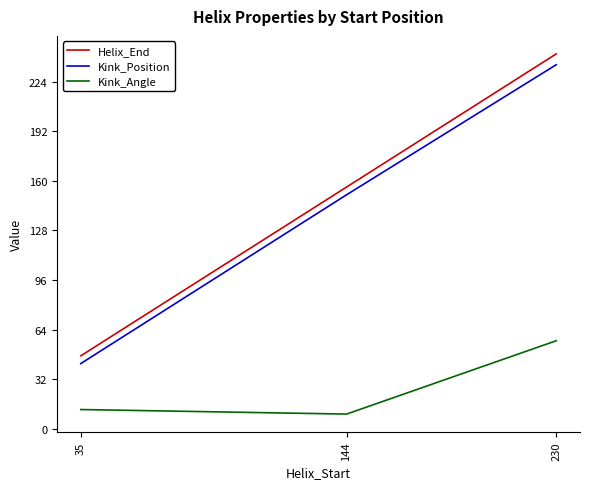

What is the greatest value displayed?

242.0